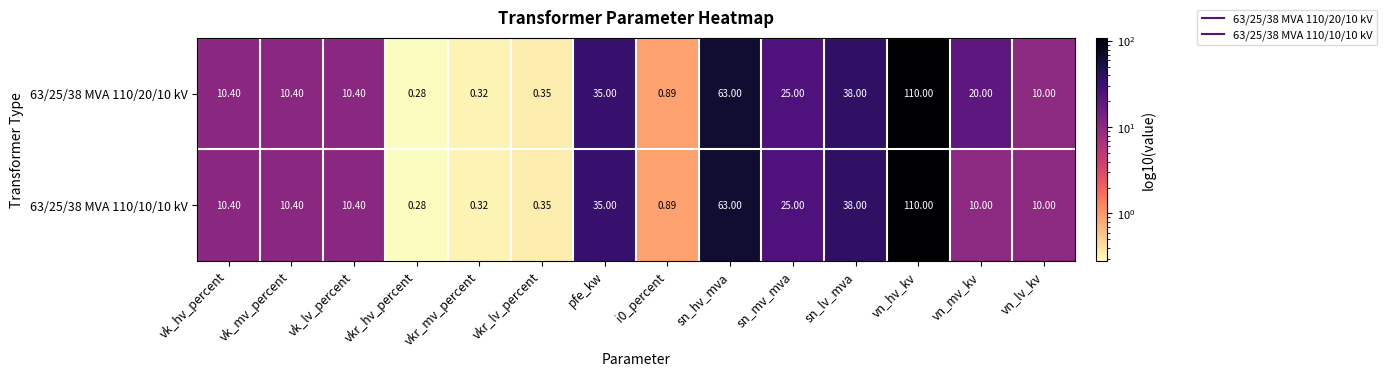

At which label does 63/25/38 MVA 110/10/10 kV first exceed 10?

vk_hv_percent